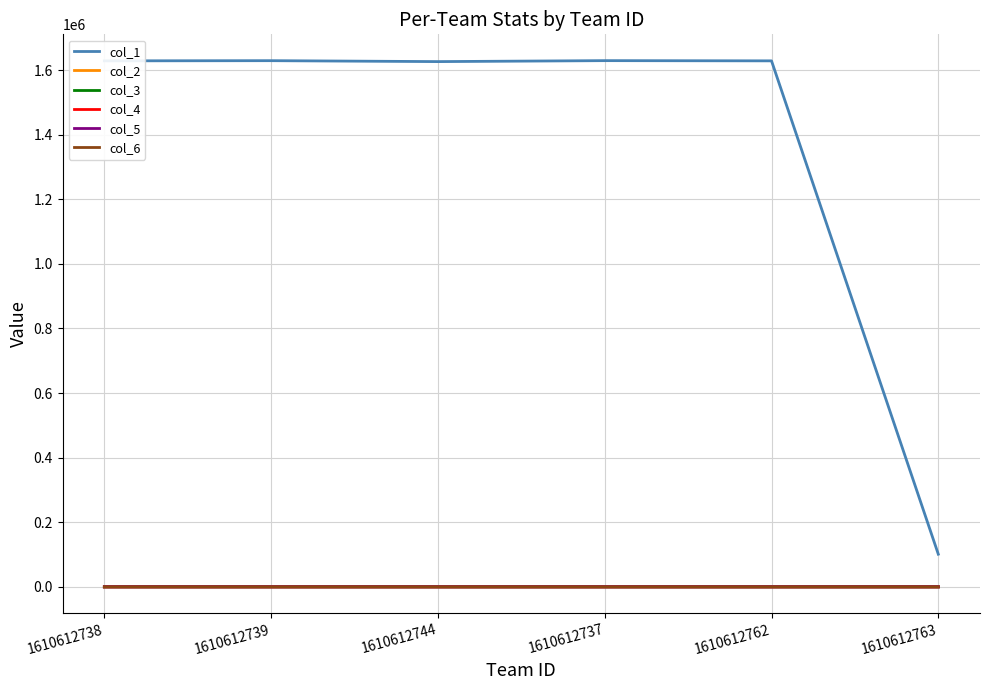

How many values in the col_4 series exceed 1?

3